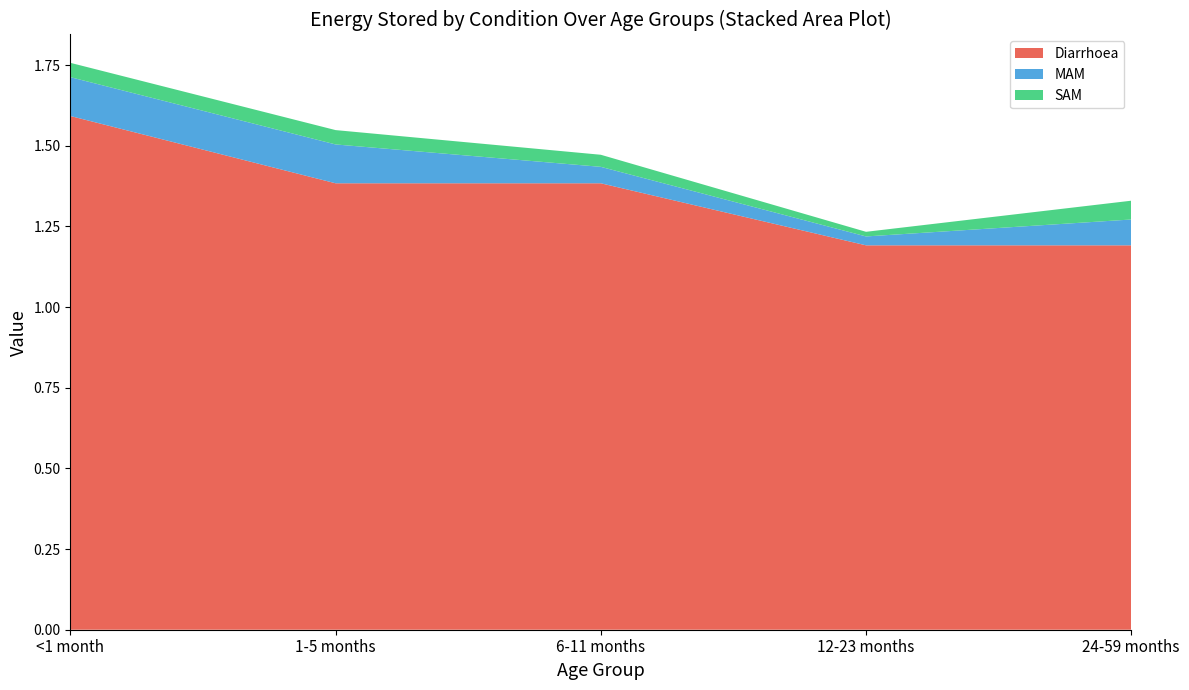

Reading left to right, transcribe all the data shown in this chart.

Diarrhoea: <1 month=1.6	1-5 months=1.4	6-11 months=1.4	12-23 months=1.2	24-59 months=1.2
MAM: <1 month=0.1	1-5 months=0.1	6-11 months=0.1	12-23 months=0.0	24-59 months=0.1
SAM: <1 month=0.0	1-5 months=0.0	6-11 months=0.0	12-23 months=0.0	24-59 months=0.1